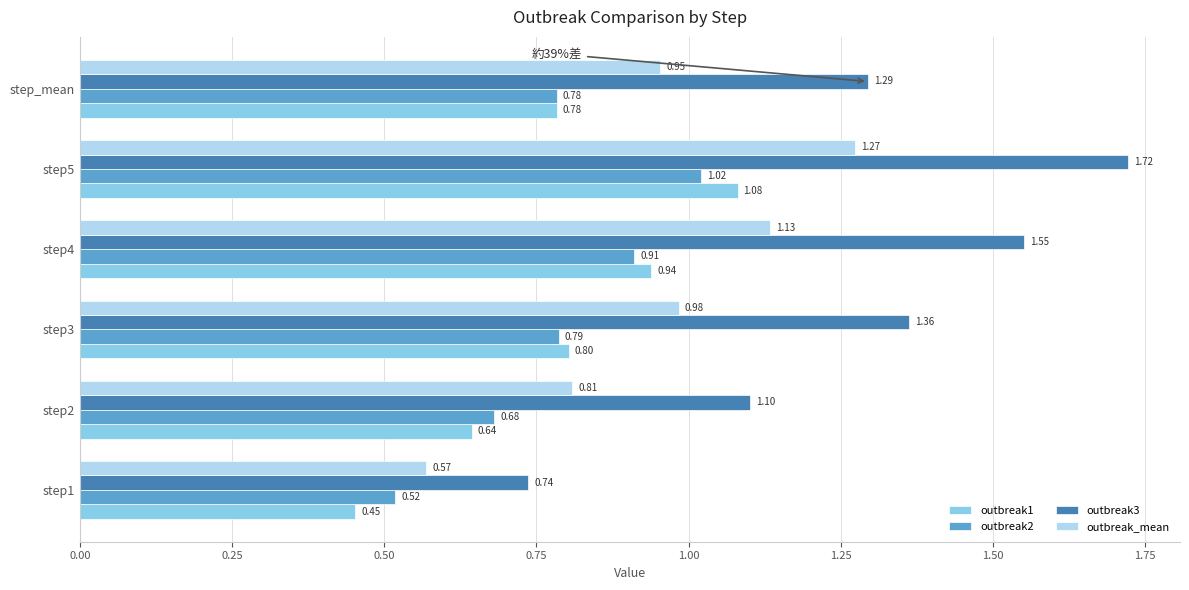

What is the sum of all outbreak2 values?

4.7